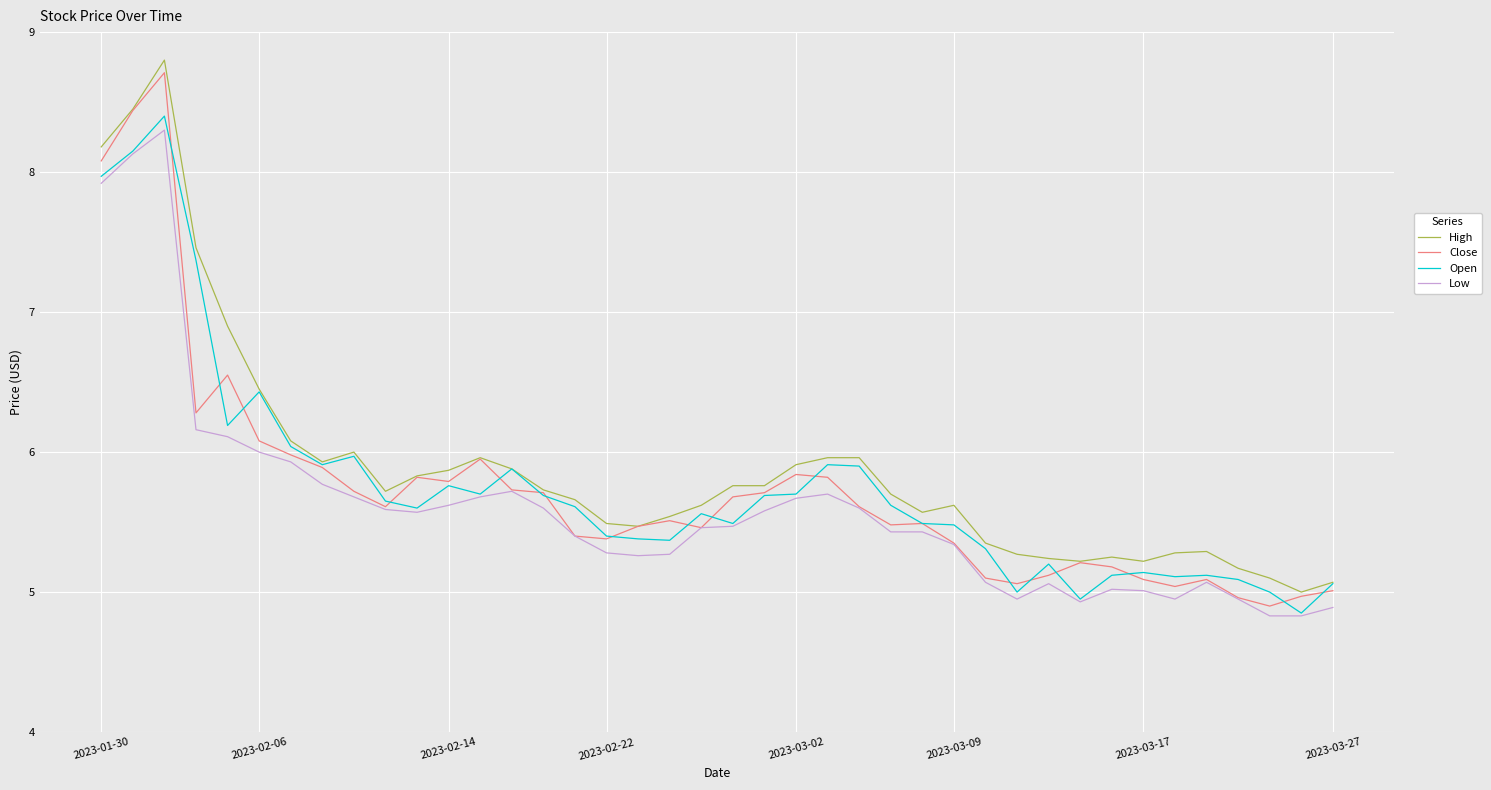

True or false: Low and High cross at least once.

False